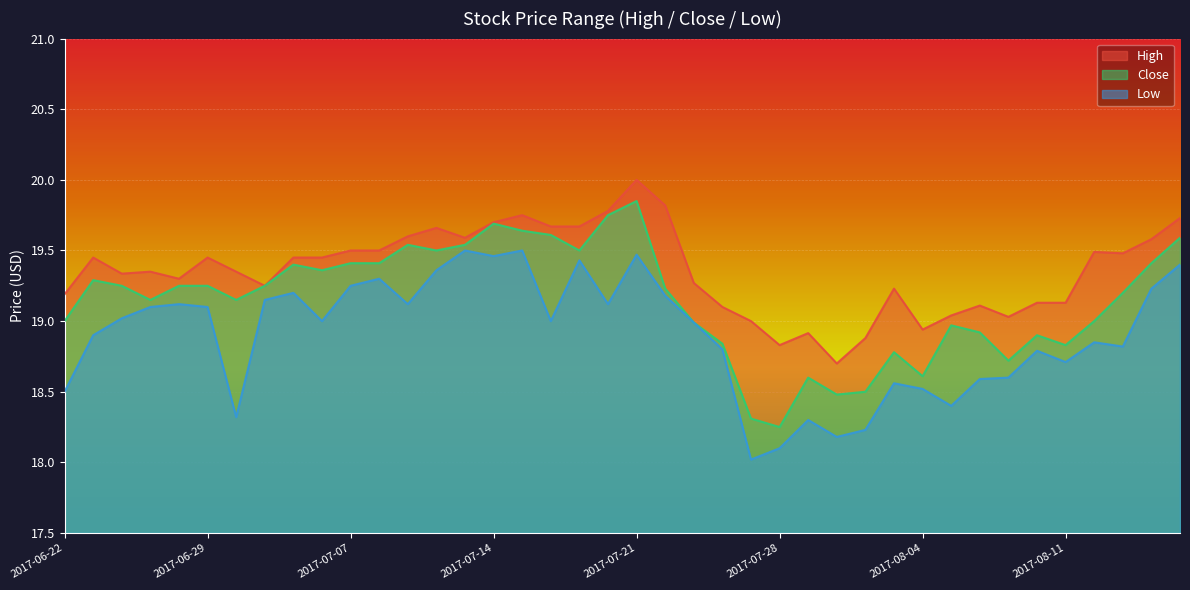

Rank the series by their maximum value, from highest to lowest.

High, Close, Low